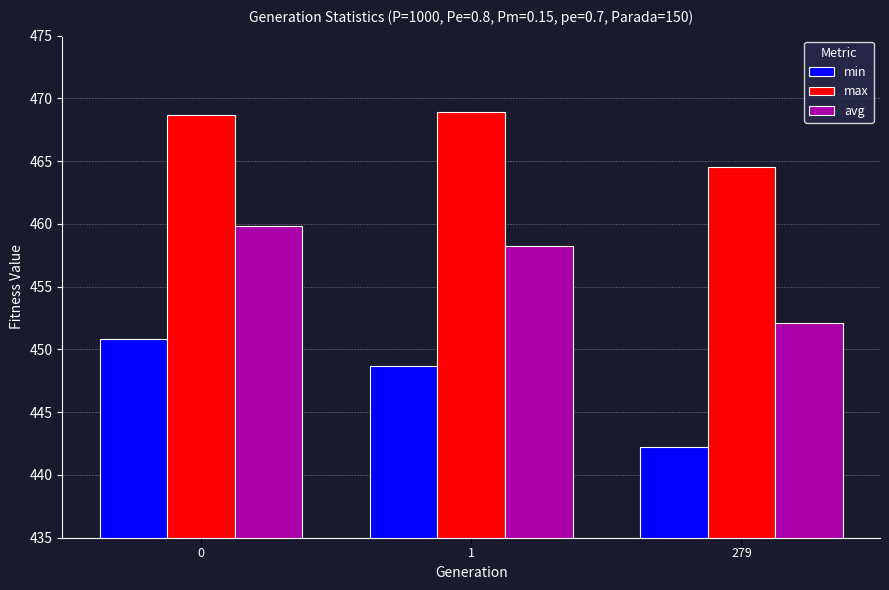

Between 0 and 1, which series saw the biggest shift?

min